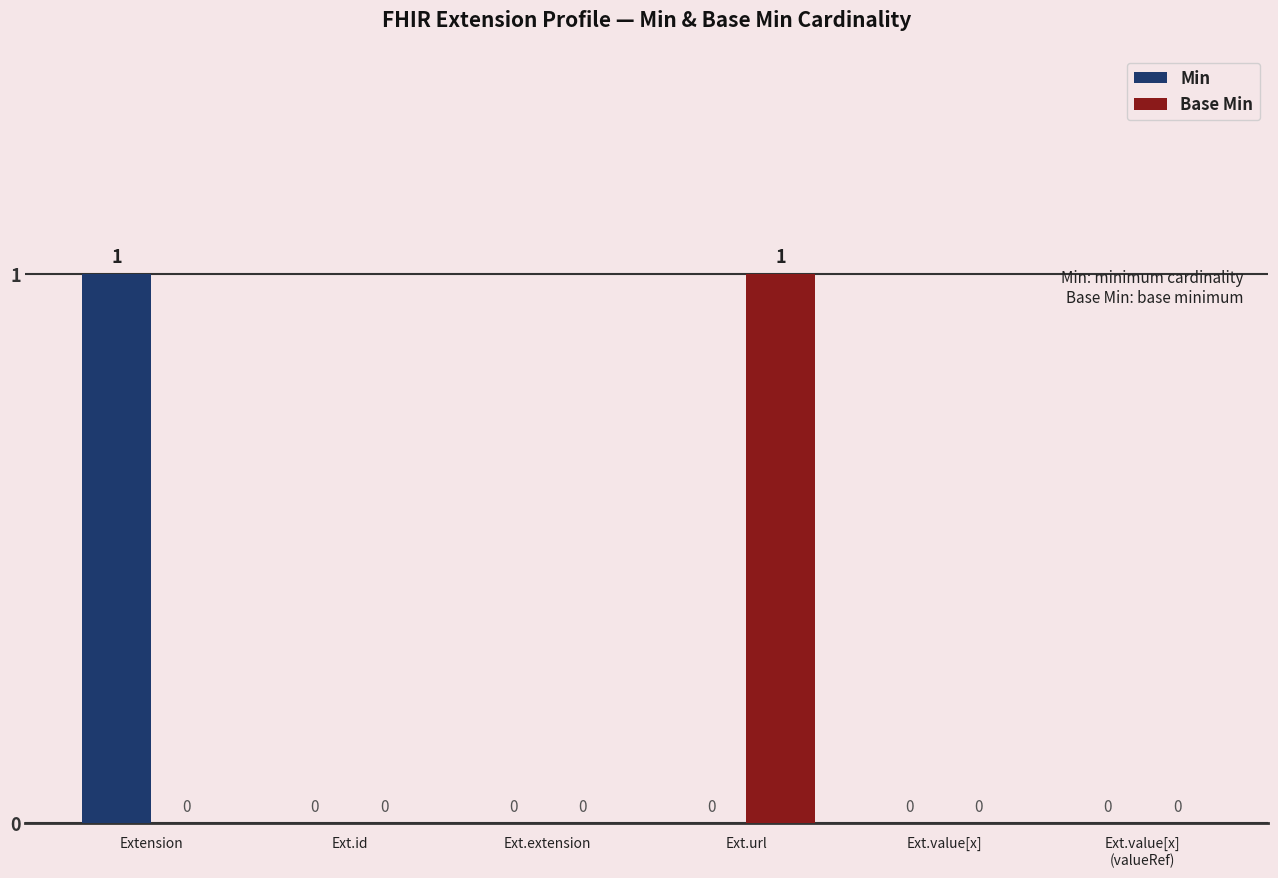

What is the highest value of the Base Min series?

1